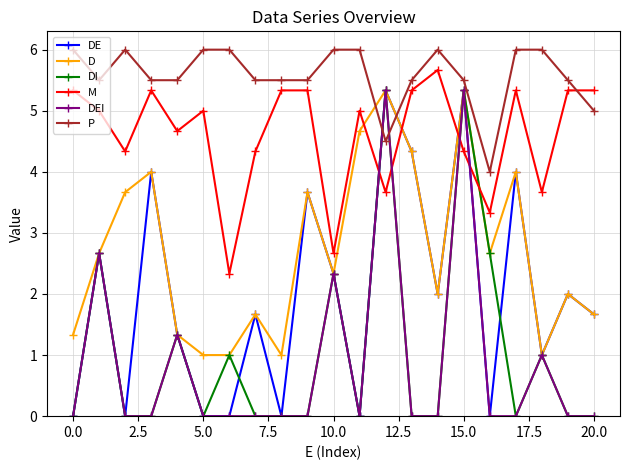

What is the maximum value shown in the chart?

6.0